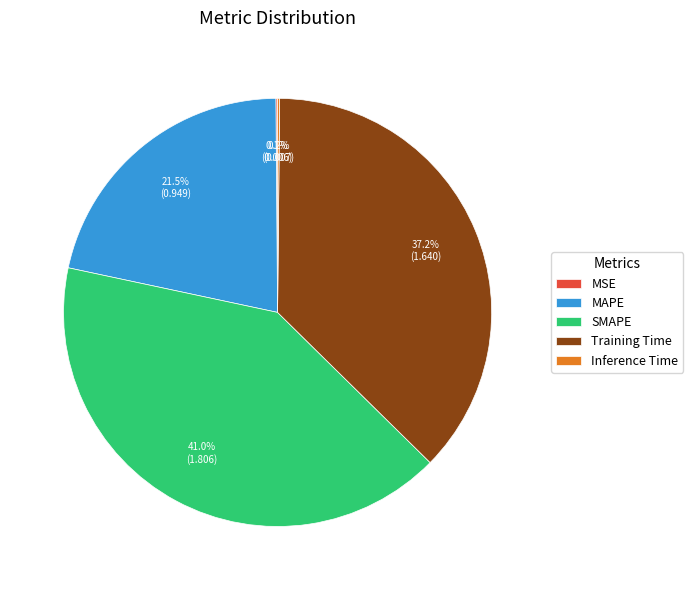

Which category has the biggest portion of the pie?

SMAPE